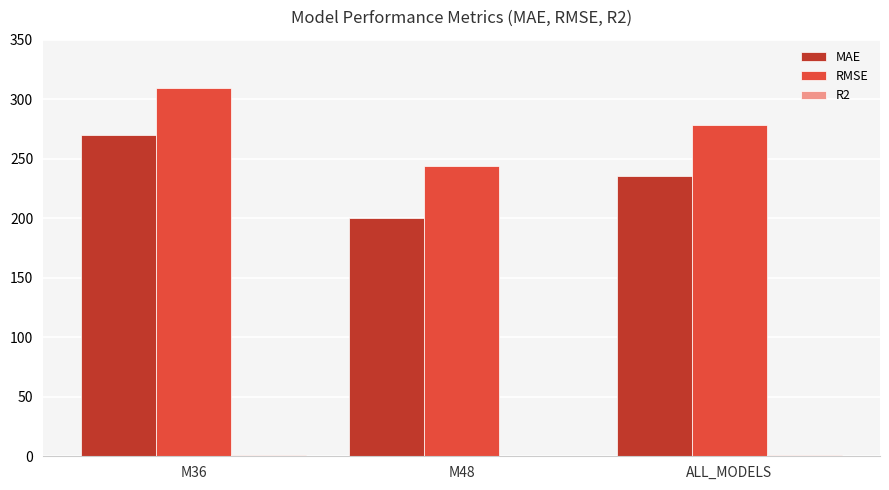

How many data points does each series have?

3